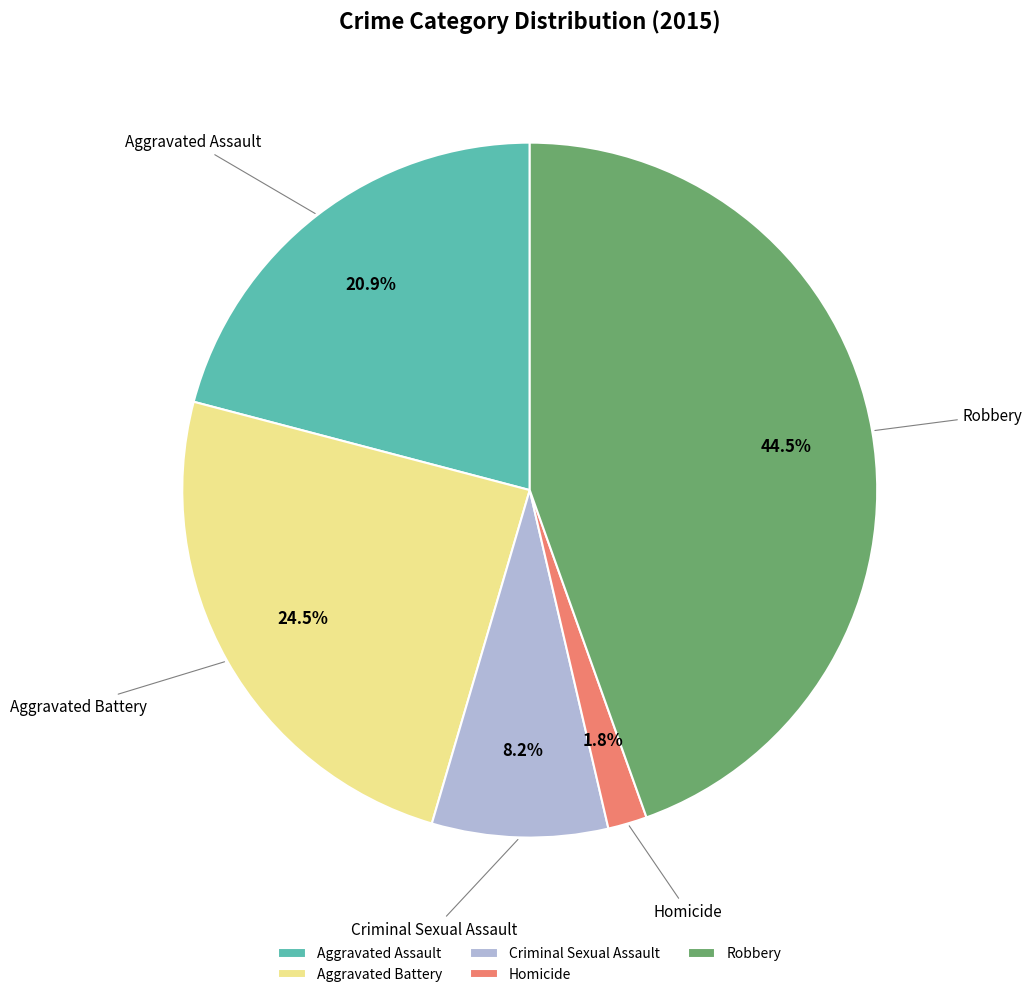

What portion of the pie excludes Robbery?

55.5%